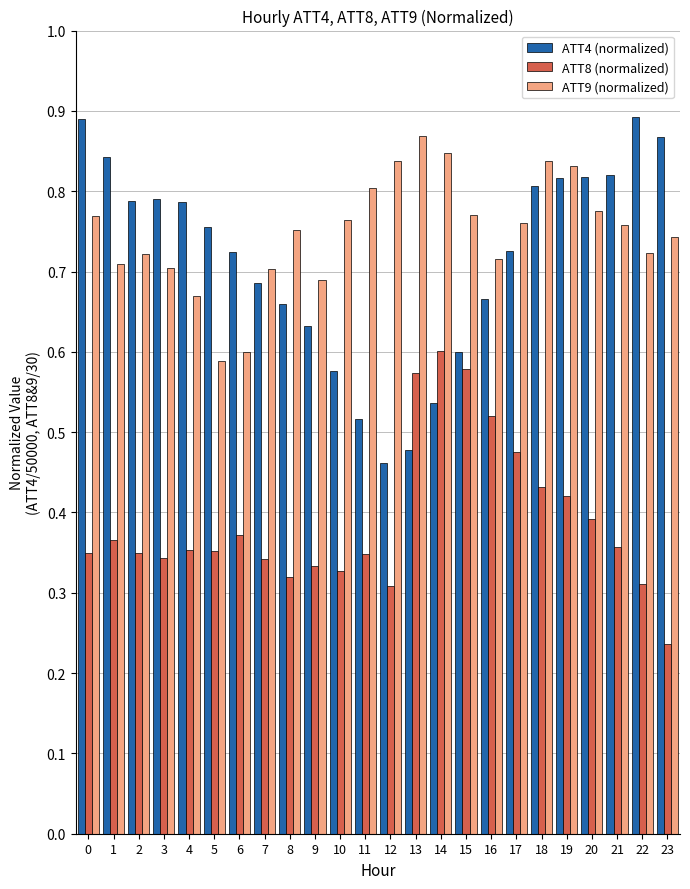

True or false: ATT9 (normalized) has a value of 0.3 at 21.

False